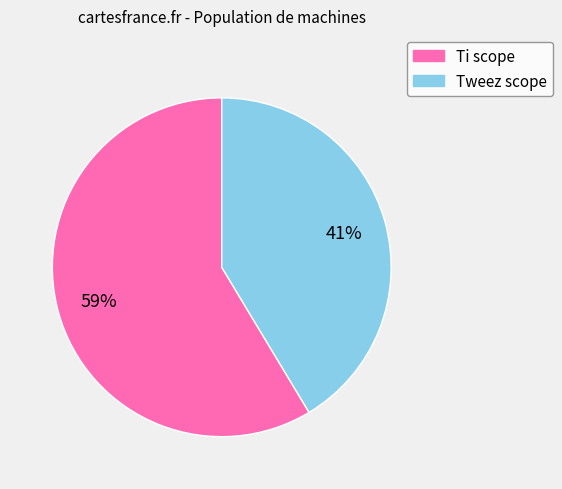

To the nearest percent, what is the combined percentage of Ti scope and Tweez scope?

100%